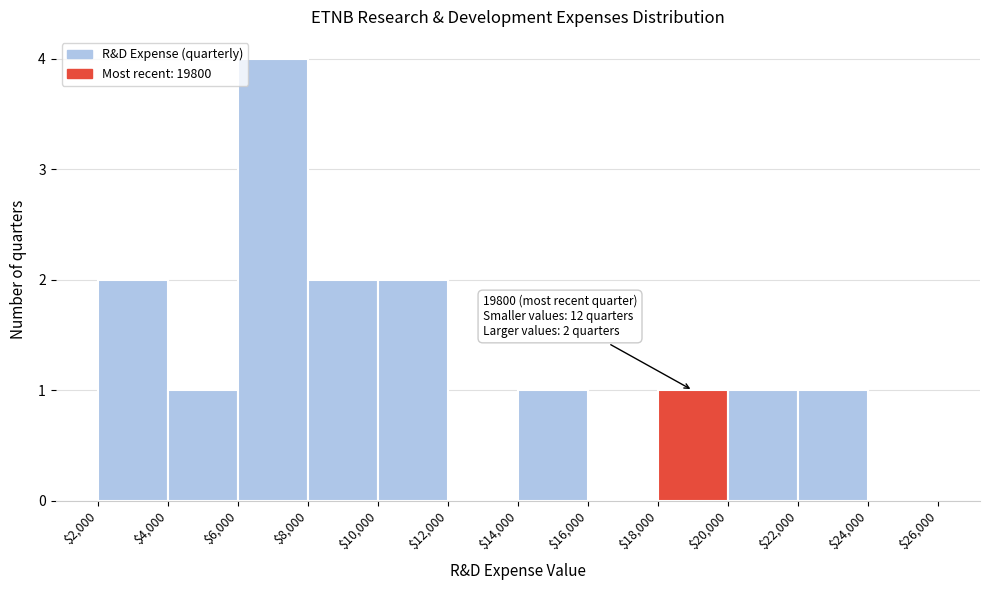

Which range on the x-axis has the tallest bar?

$6,000 to $8,000